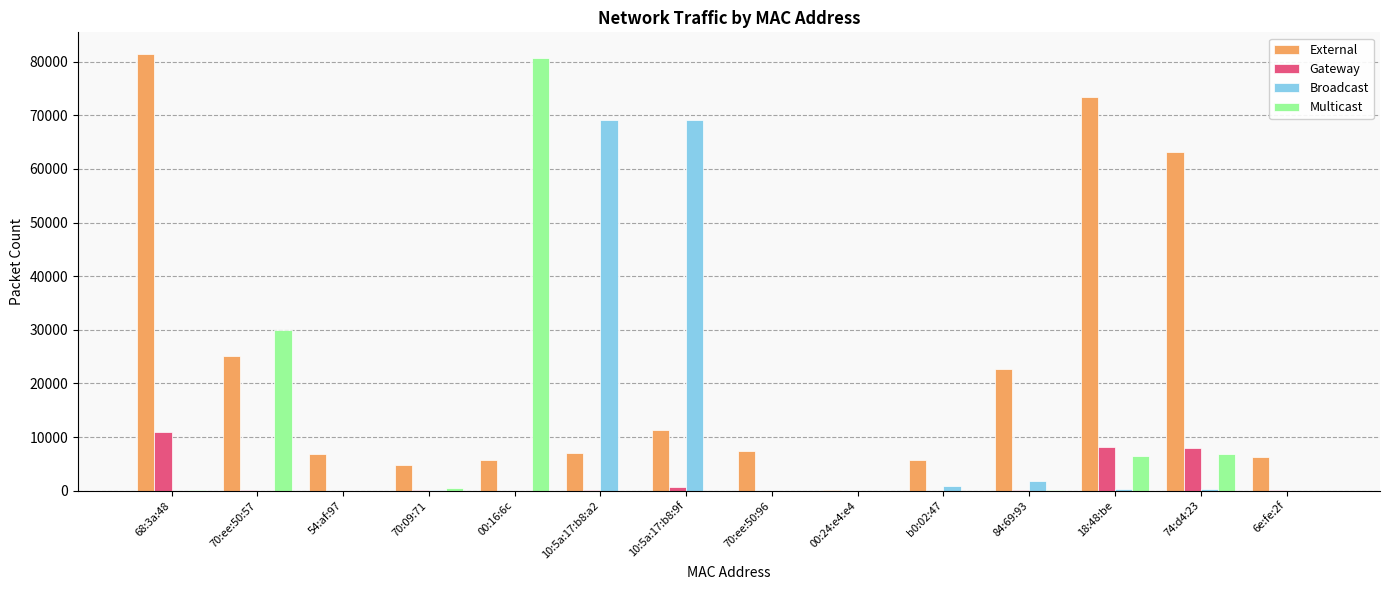

What is the average value of the Broadcast series?

10109